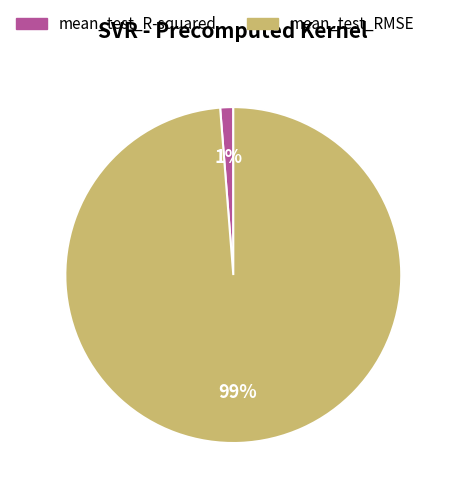

Do mean_test_RMSE and mean_test_R-squared together represent more than half of the pie?

Yes